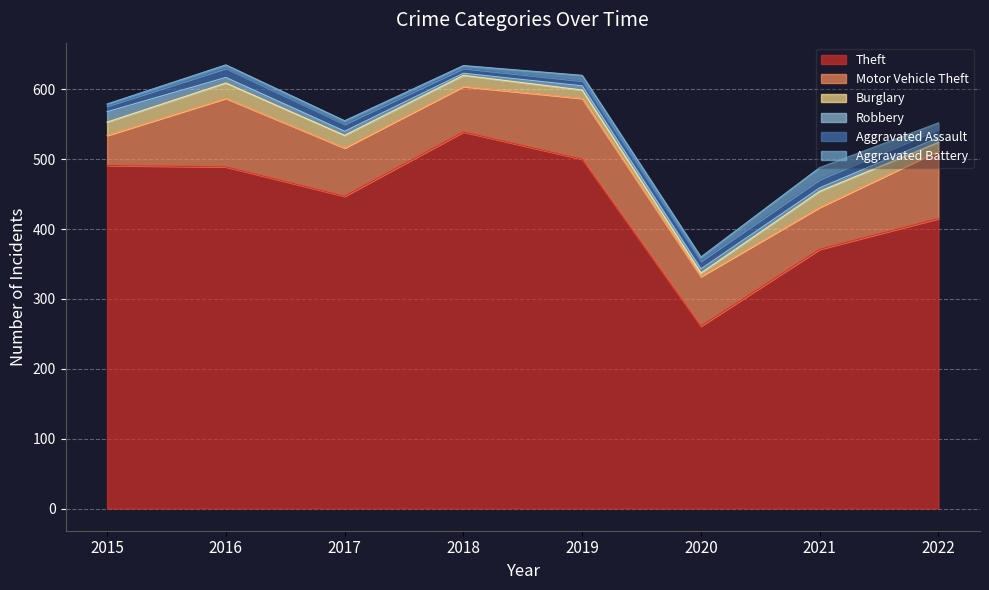

What is the sum of the Theft values at 2022 and 2017?

862